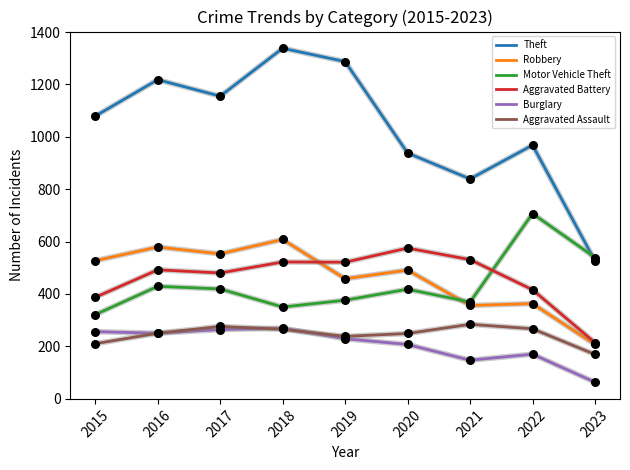

At how many categories does at least one series exceed 775?

8